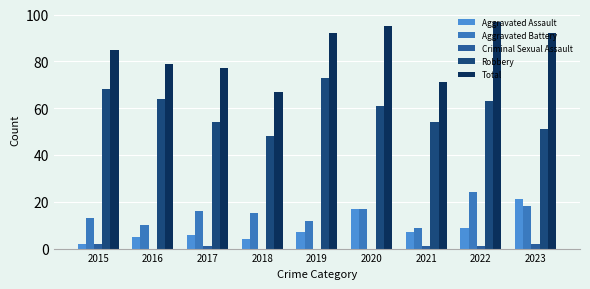

What are all the series names shown in the legend?

Aggravated Assault, Aggravated Battery, Criminal Sexual Assault, Robbery, Total